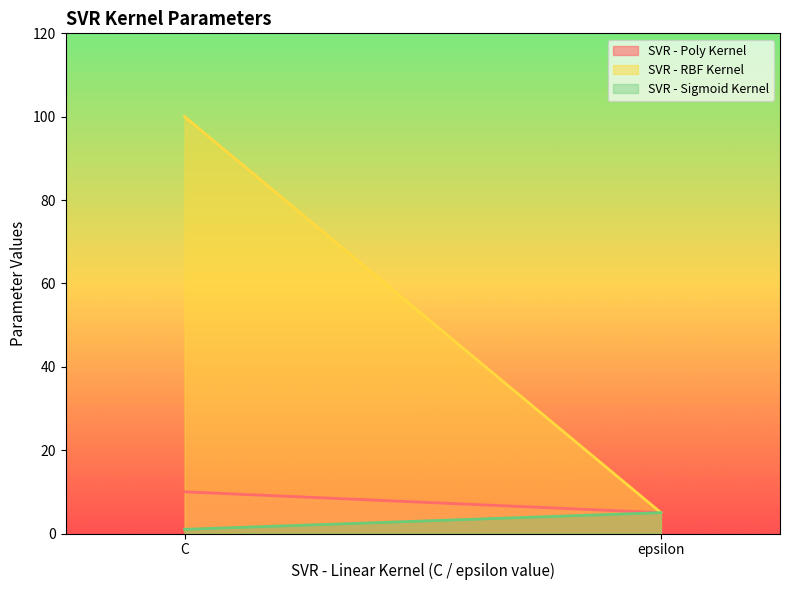

What is the sum of the SVR - Poly Kernel values at epsilon and C?

15